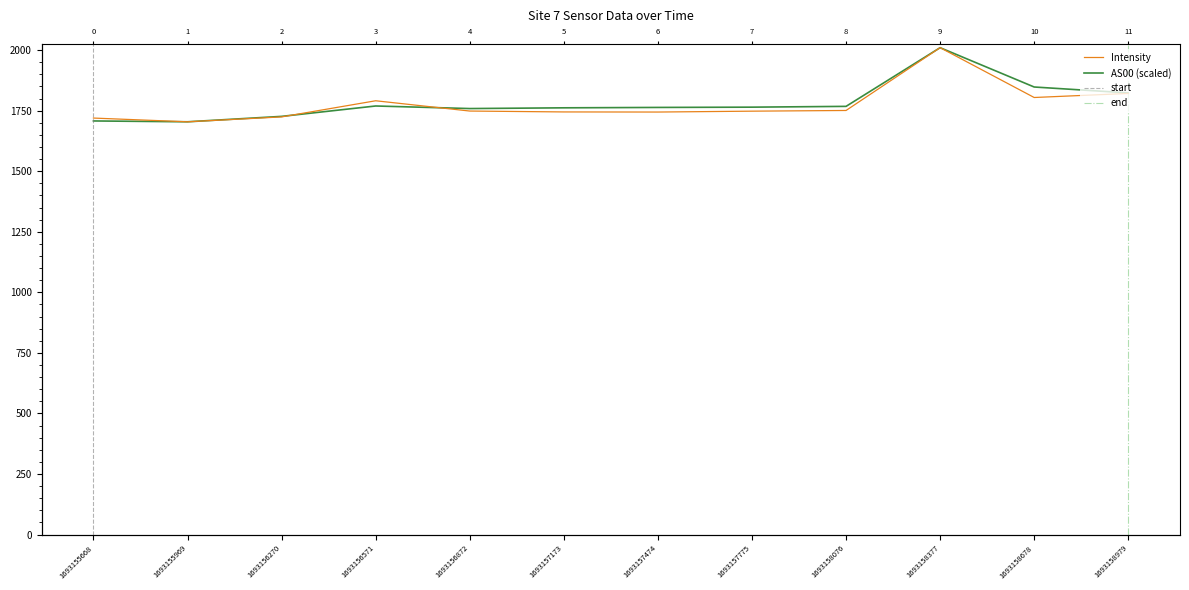

Where is Intensity nearest to the value 1857?

1693158979